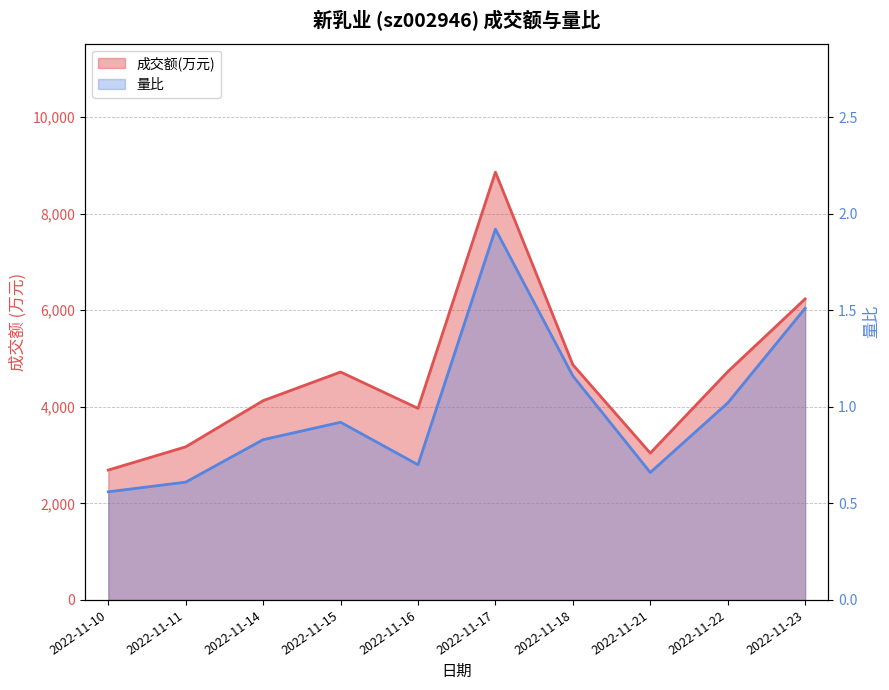

Is it true that 成交额(万元) equals 8860.0 at 2022-11-17?

True